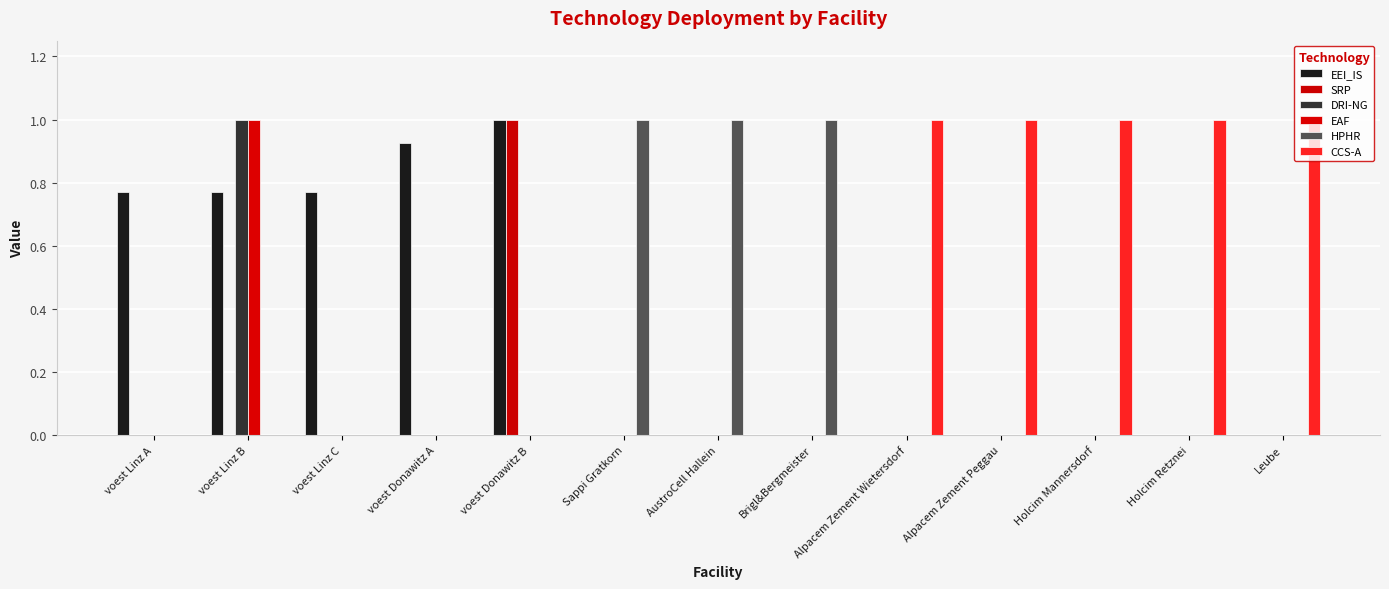

What is the sum of all SRP values?

1.0